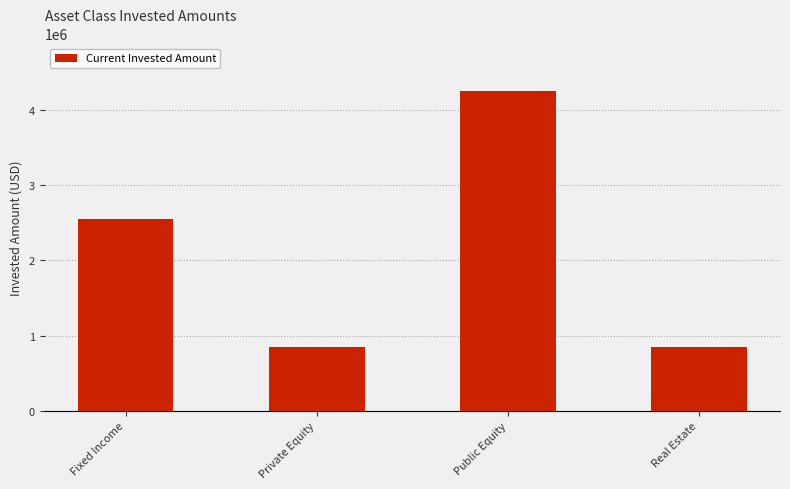

What is the value of the 3rd bar from the left?

4242000